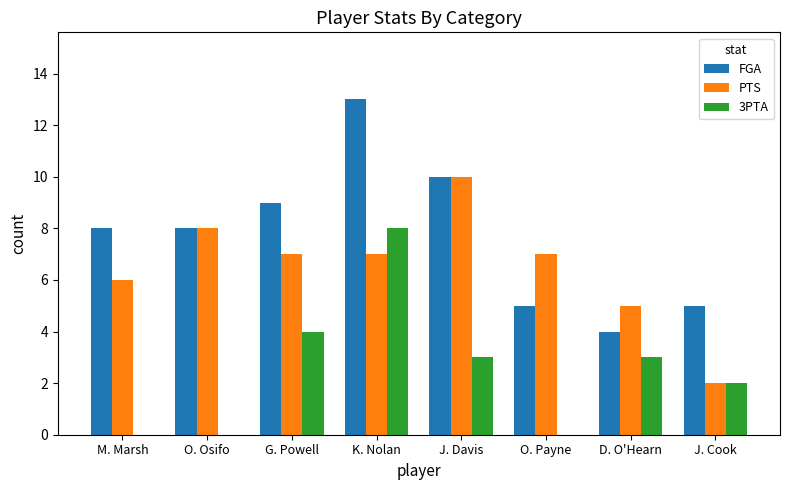

Which series changed the most between O. Osifo and J. Davis?

3PTA